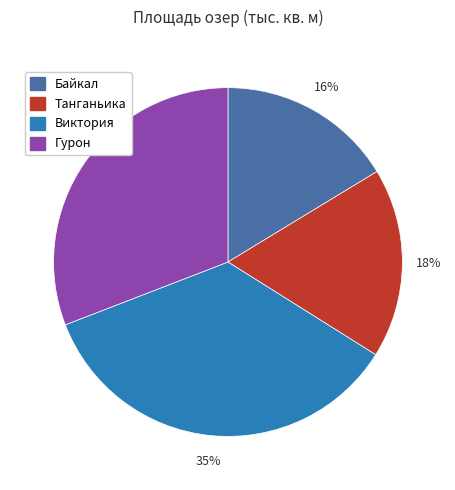

Between Виктория and Гурон, which is larger?

Виктория